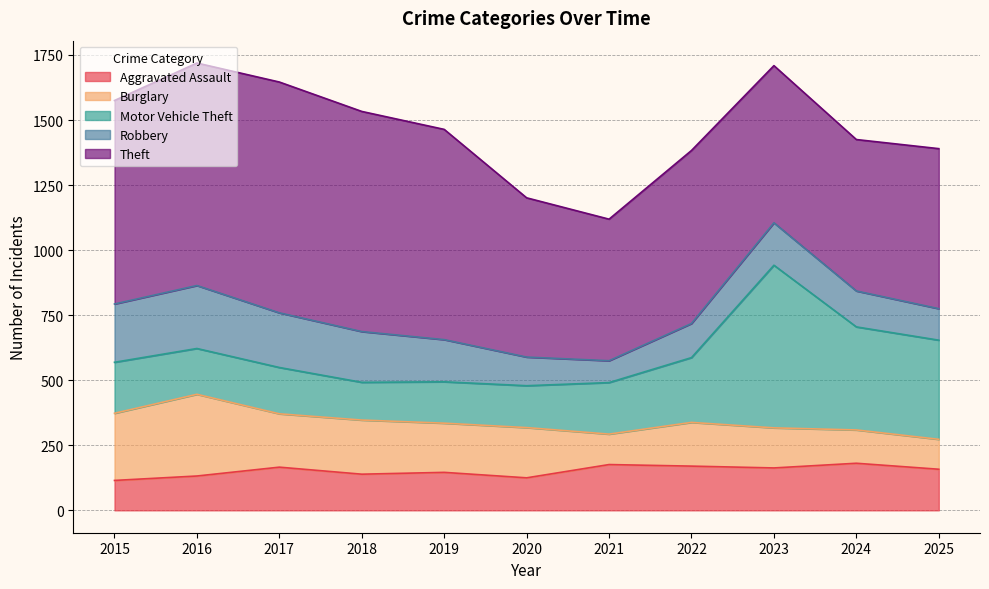

List the labels in order of Burglary value, smallest first.

2025, 2021, 2024, 2023, 2022, 2019, 2020, 2017, 2018, 2015, 2016